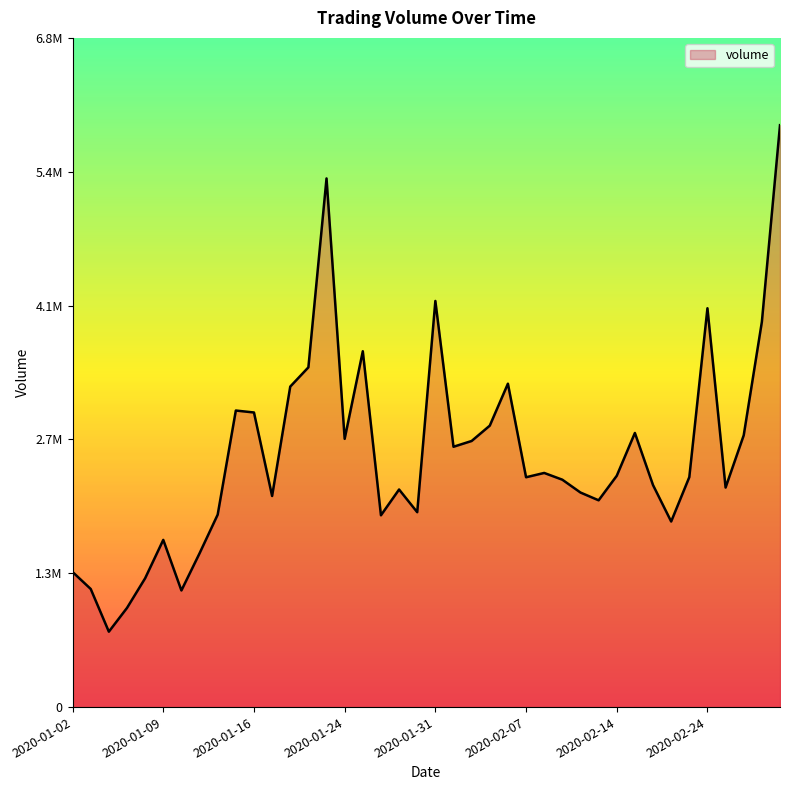

Does the chart have visible grid lines?

No